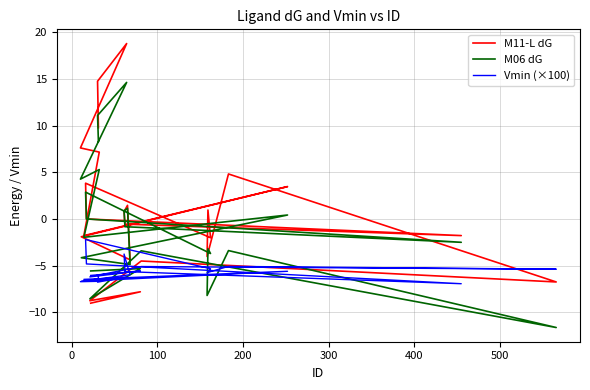

How many negative values does the M06 dG series have?

14